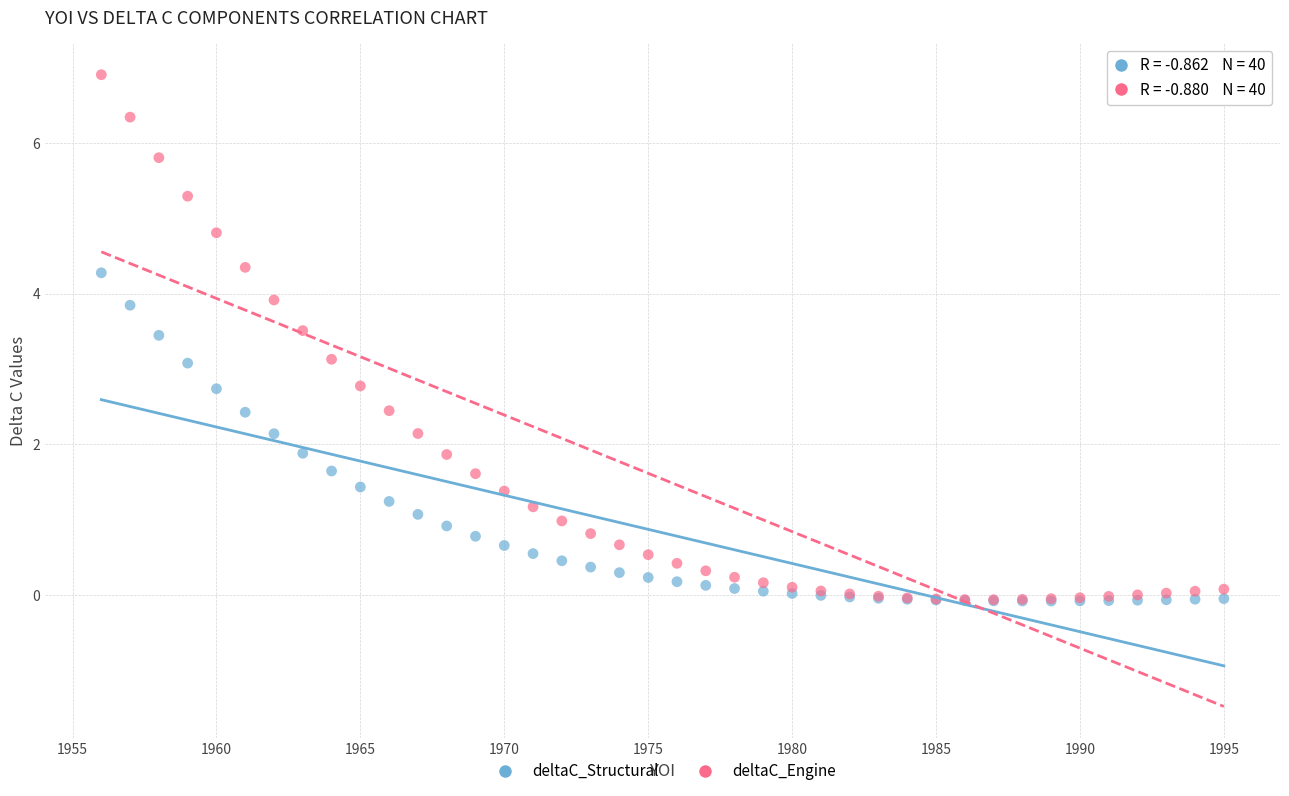

What are all the series names shown in the legend?

deltaC_Structural, deltaC_Engine